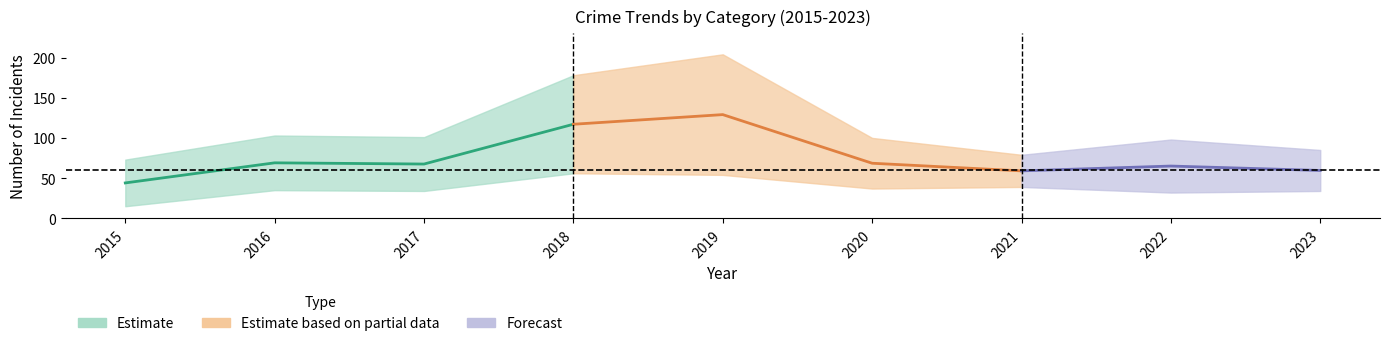

How many data points does each series have?

9